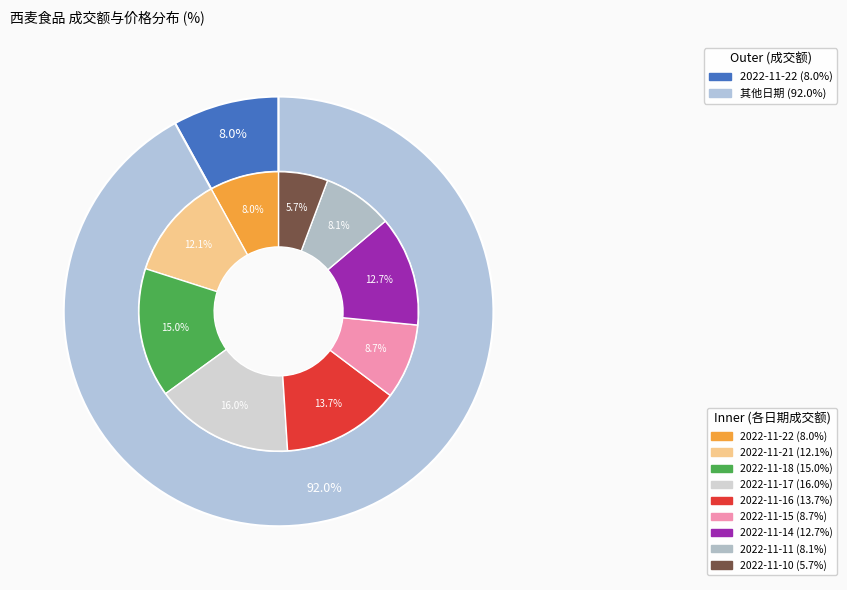

How many slices are in this pie chart?

9